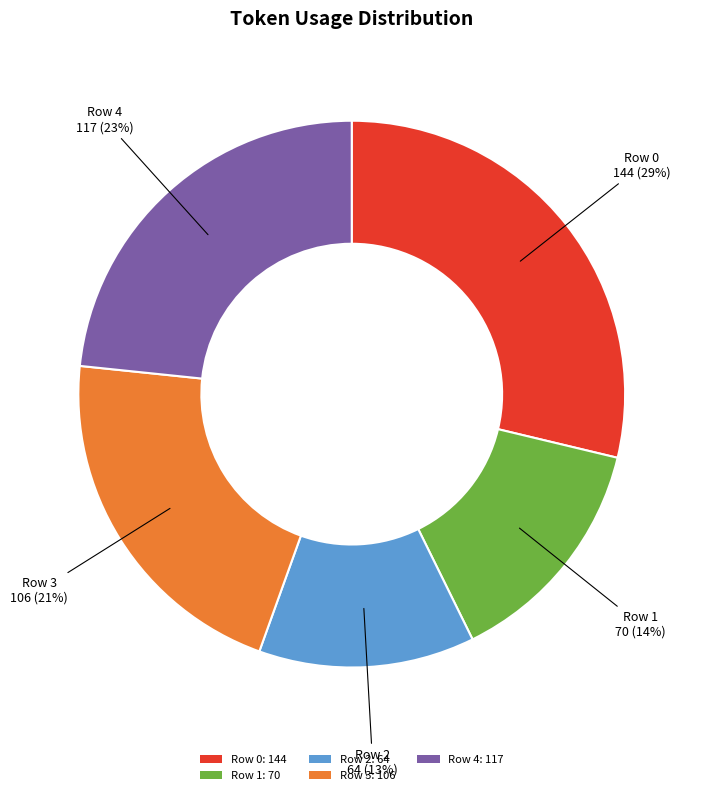

Which category has the biggest portion of the pie?

Row 0